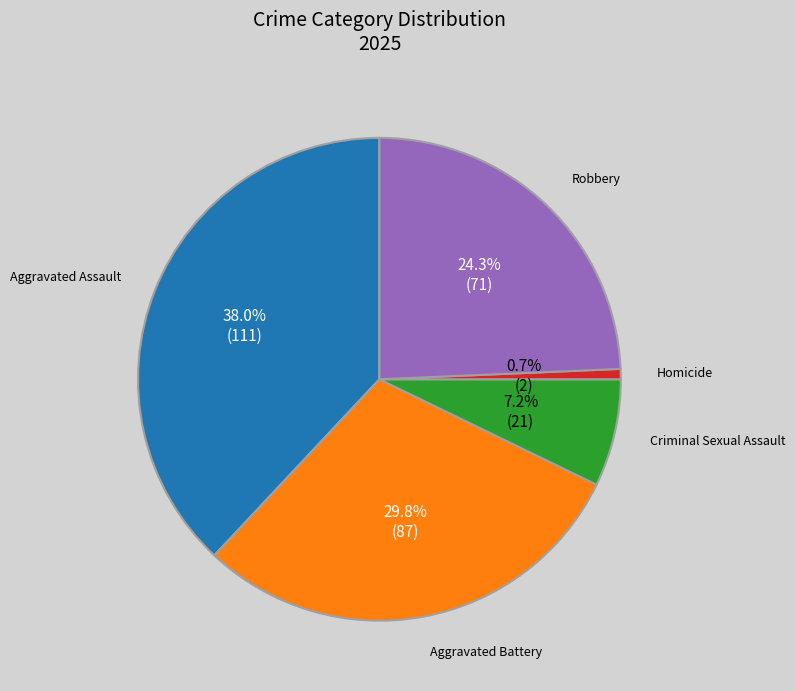

Is there any slice that represents more than half of the pie?

No